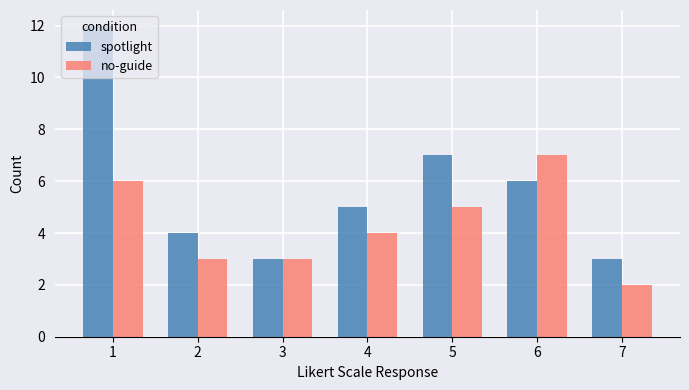

Reading left to right, transcribe all the data shown in this chart.

spotlight: 12	4	3	5	7	6	3
no-guide: 6	3	3	4	5	7	2